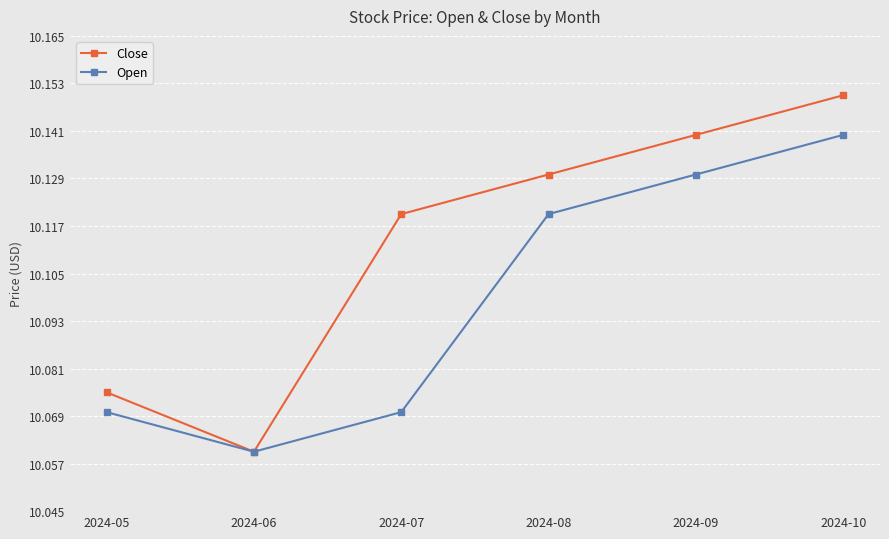

List the series in order of their peak value, lowest first.

Open, Close